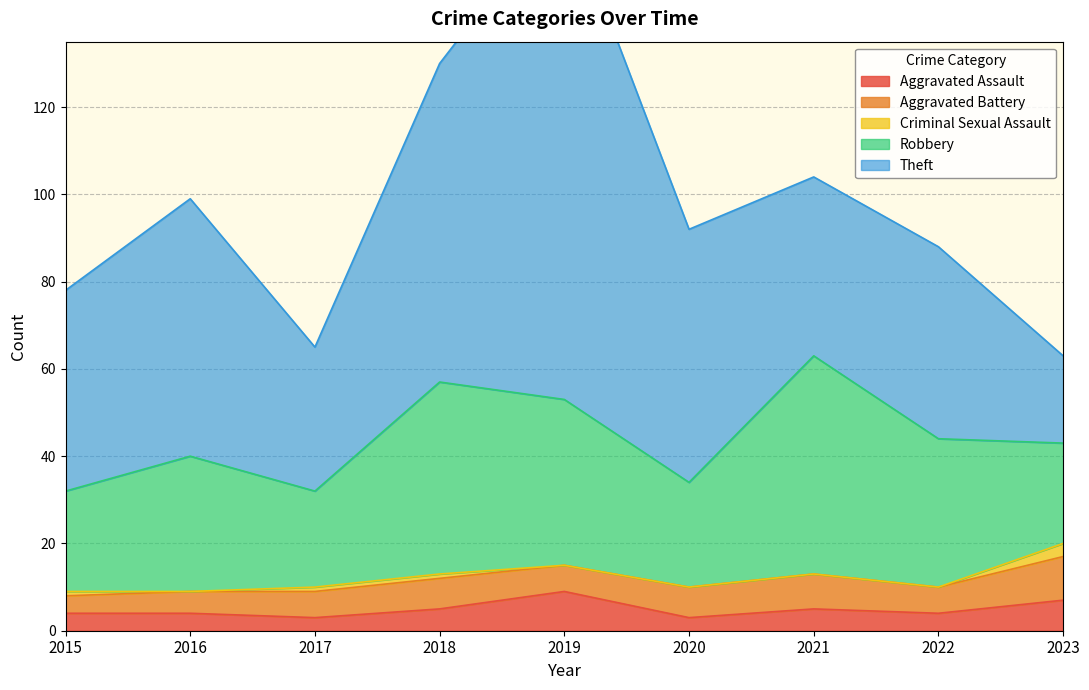

Where is Robbery nearest to the value 36?

2019